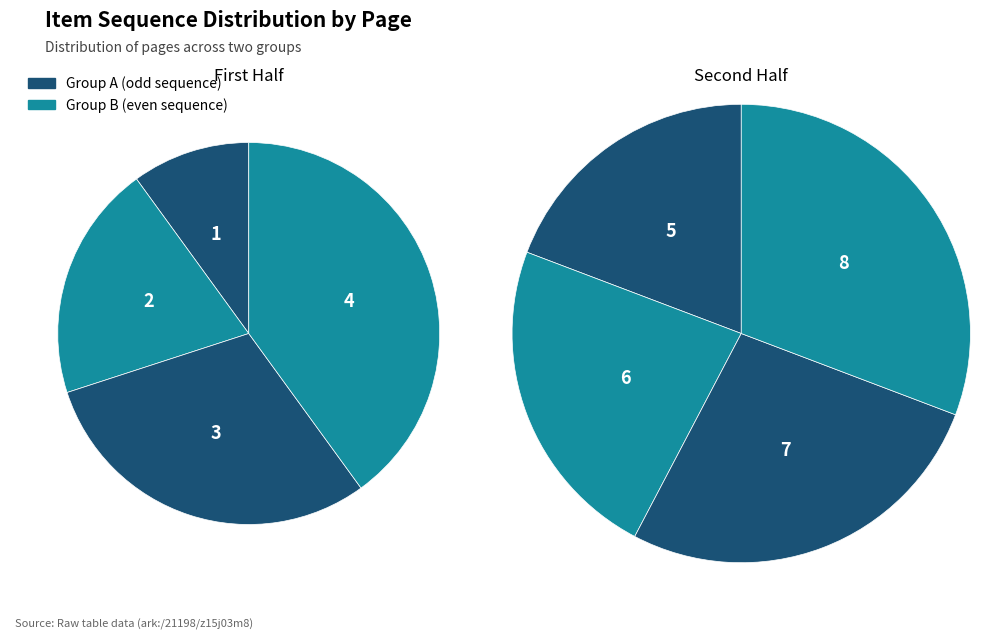

What is the total percentage of Page 2 and Page 7?

25.0%